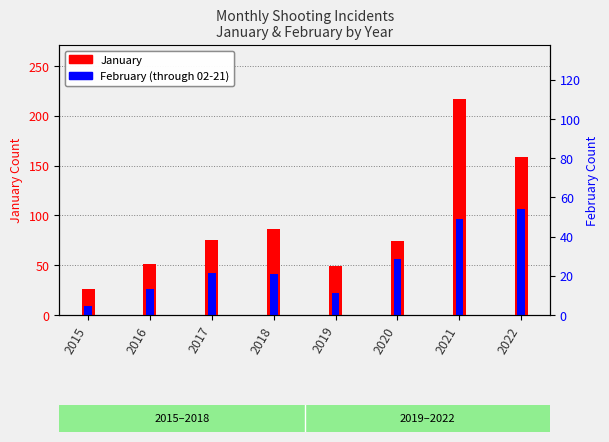

What is the smallest value displayed?

9